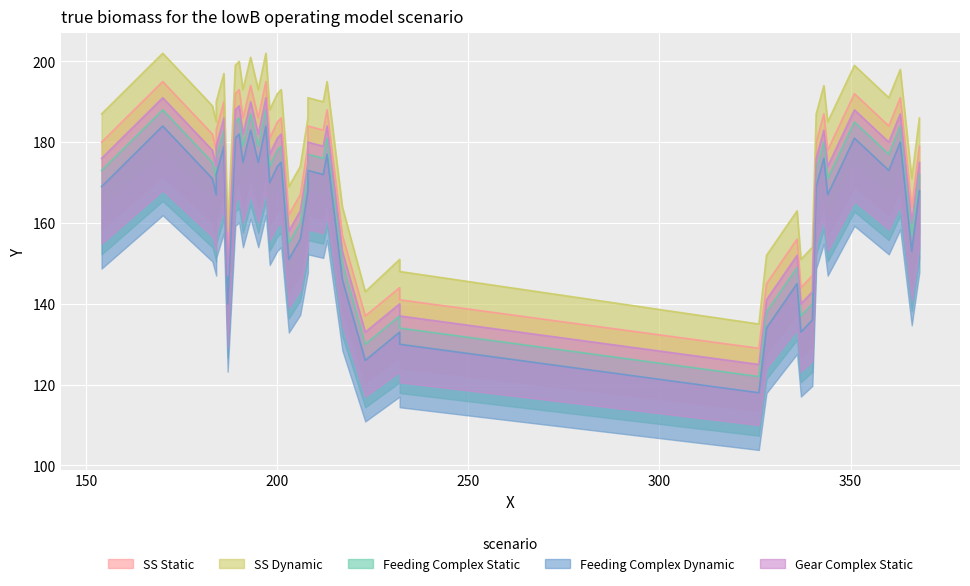

What is the difference between the maximum and second lowest values in the SS Dynamic series?

59